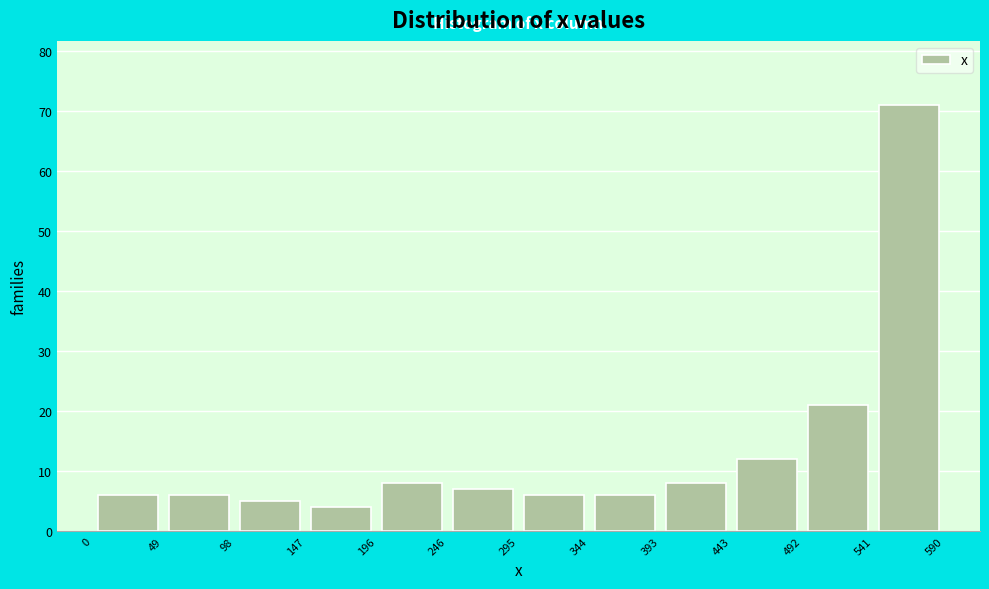

Which range on the x-axis has the tallest bar?

541 to 590